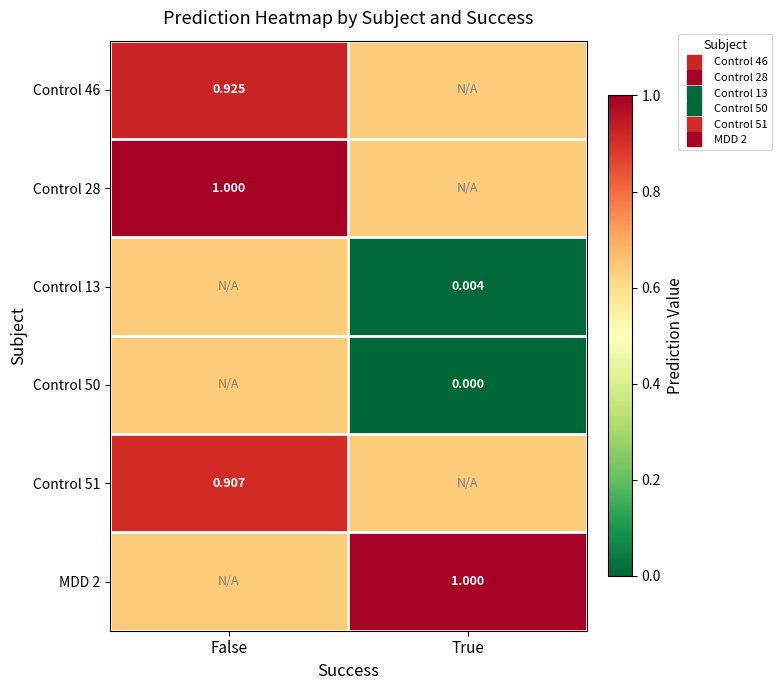

At which category is the sum across all series the highest?

False